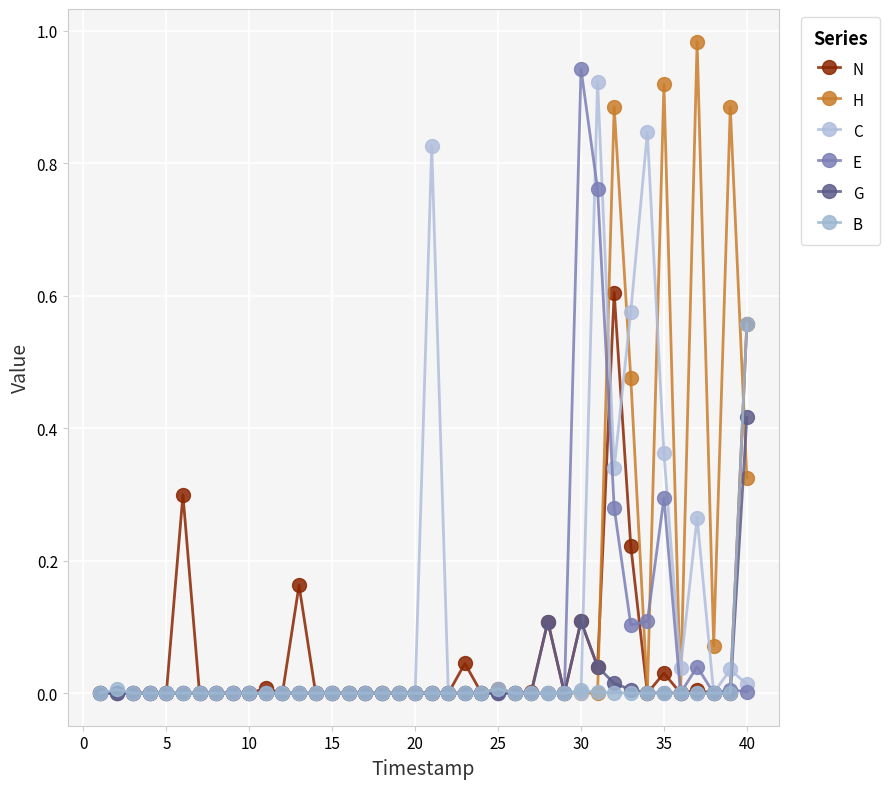

What is the difference between the second highest and minimum values in the N series?

0.6